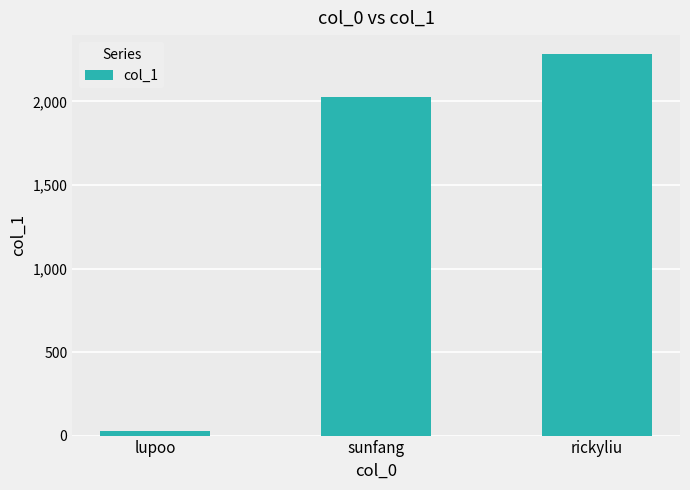

Reading left to right, extract all data points from this chart.

26	2029	2283